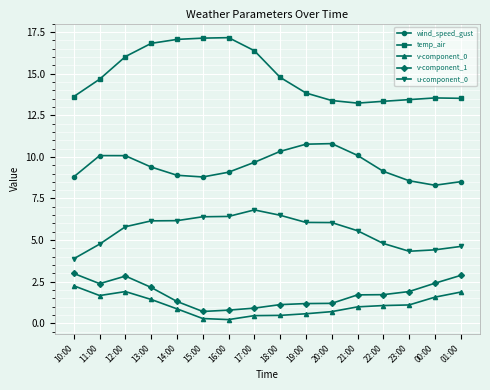

True or false: u-component_0 has more than 0 points higher than both neighbors.

True